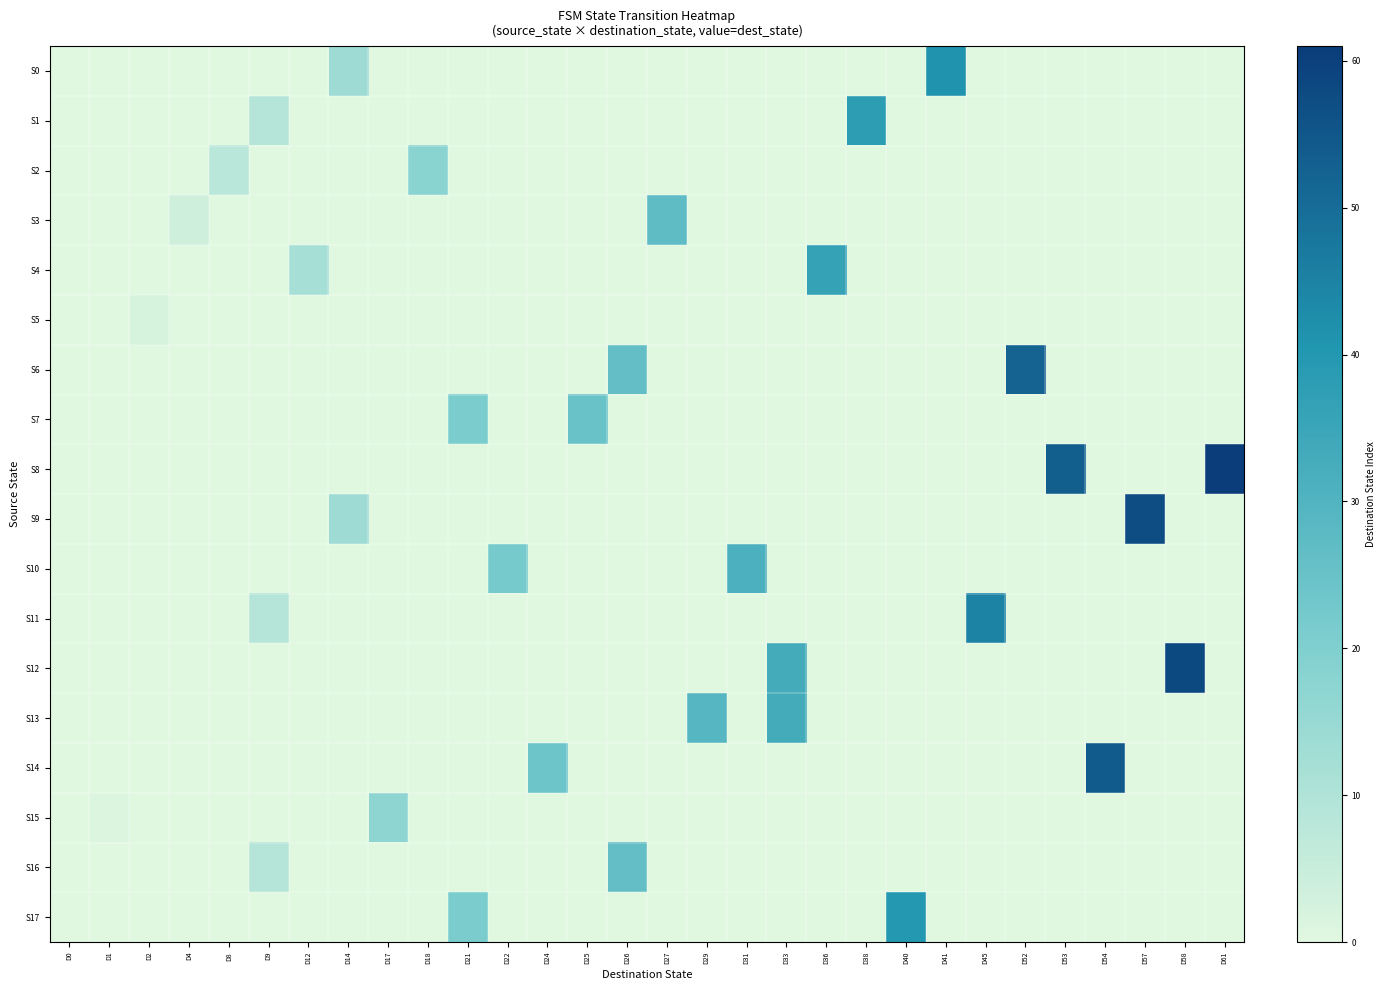

Which series changed the most between D33 and D41?

S0